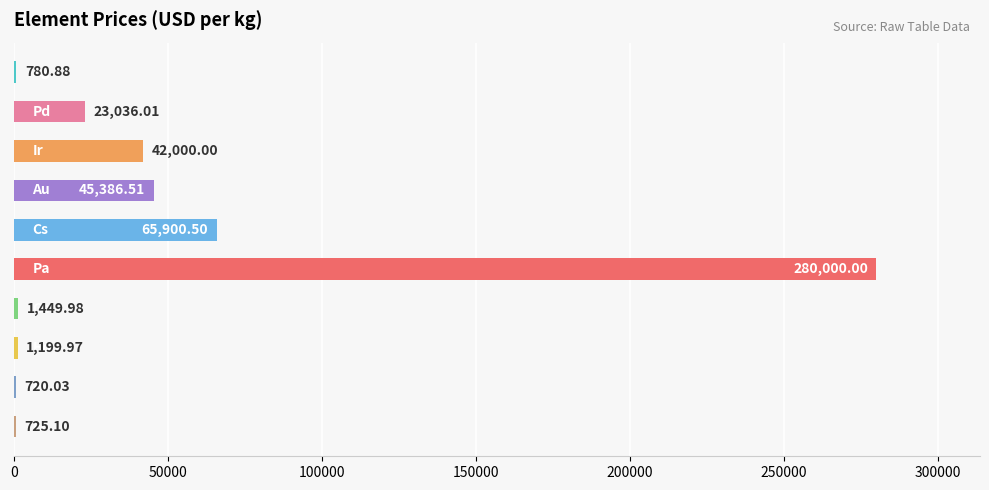

What is the sum of all values?

461199.0